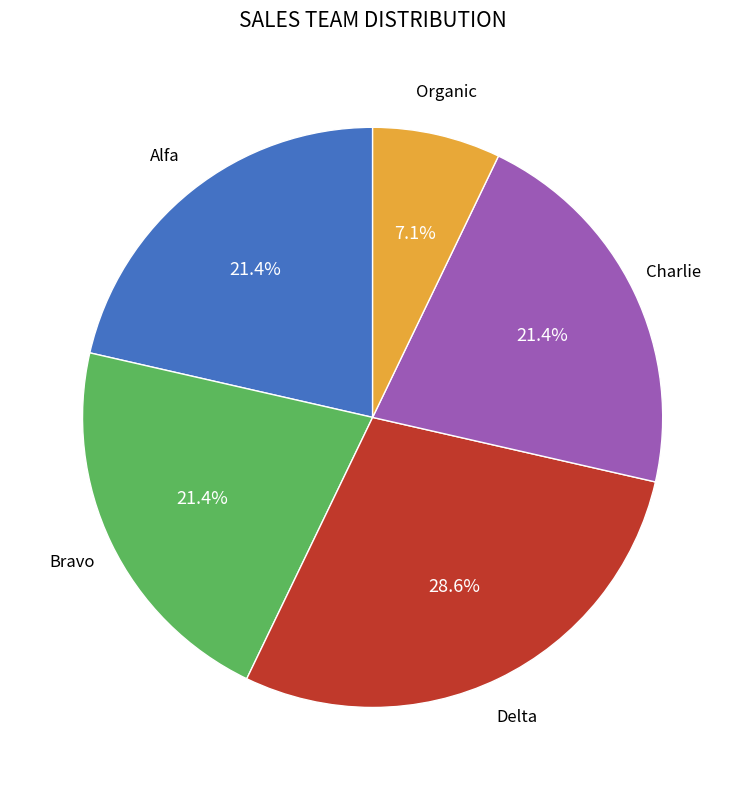

Is there a majority slice in this chart?

No